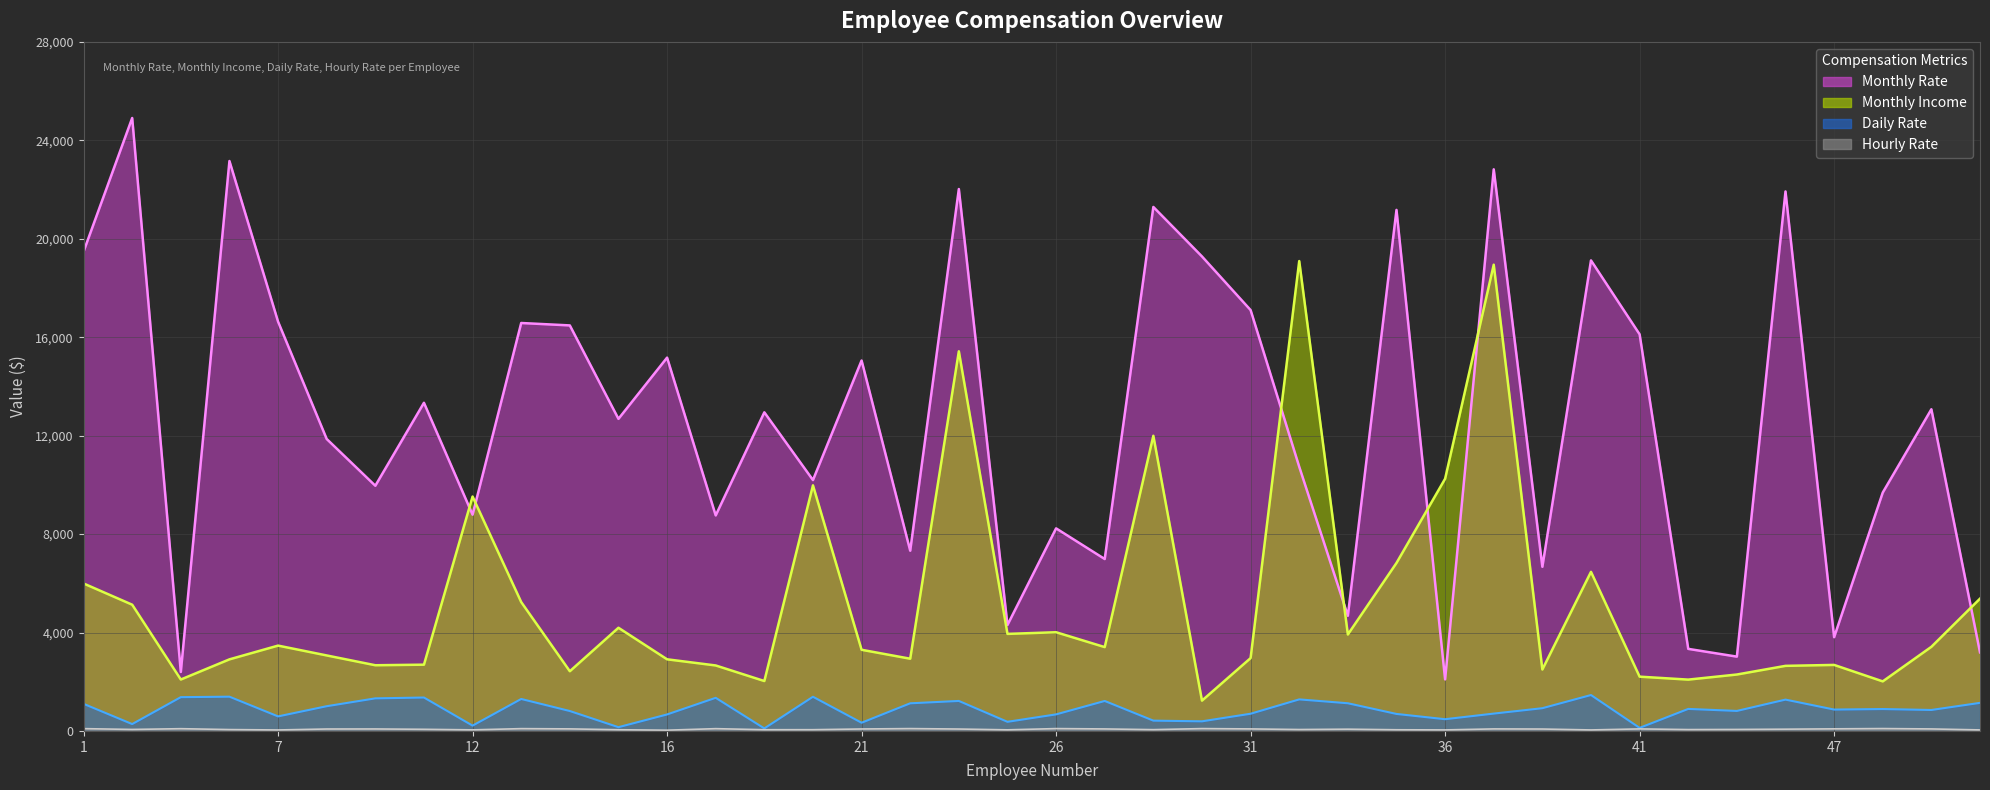

At which category does the chart reach its minimum across all series?

16